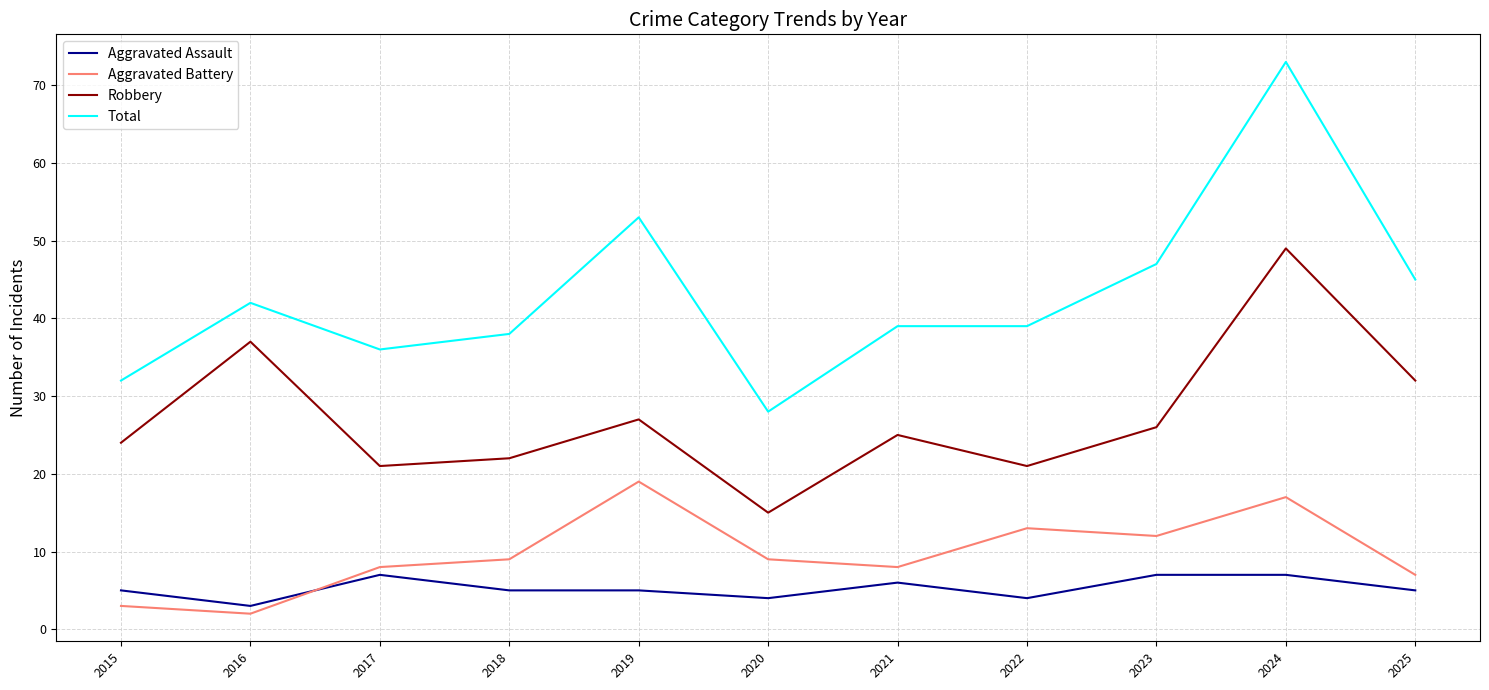

How many lines are shown in the chart?

4